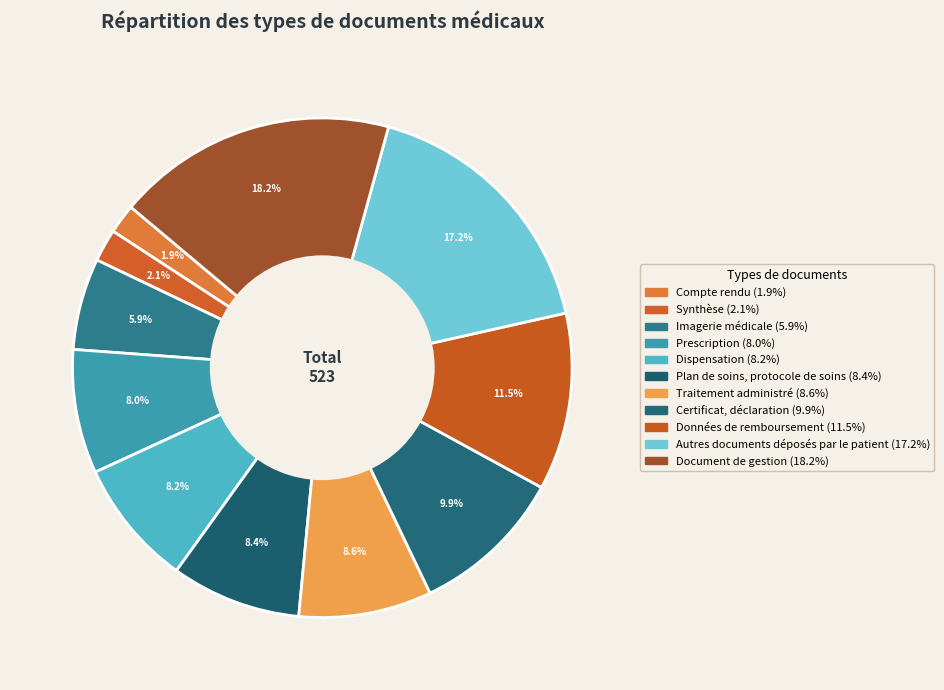

How many slices are in this pie chart?

11